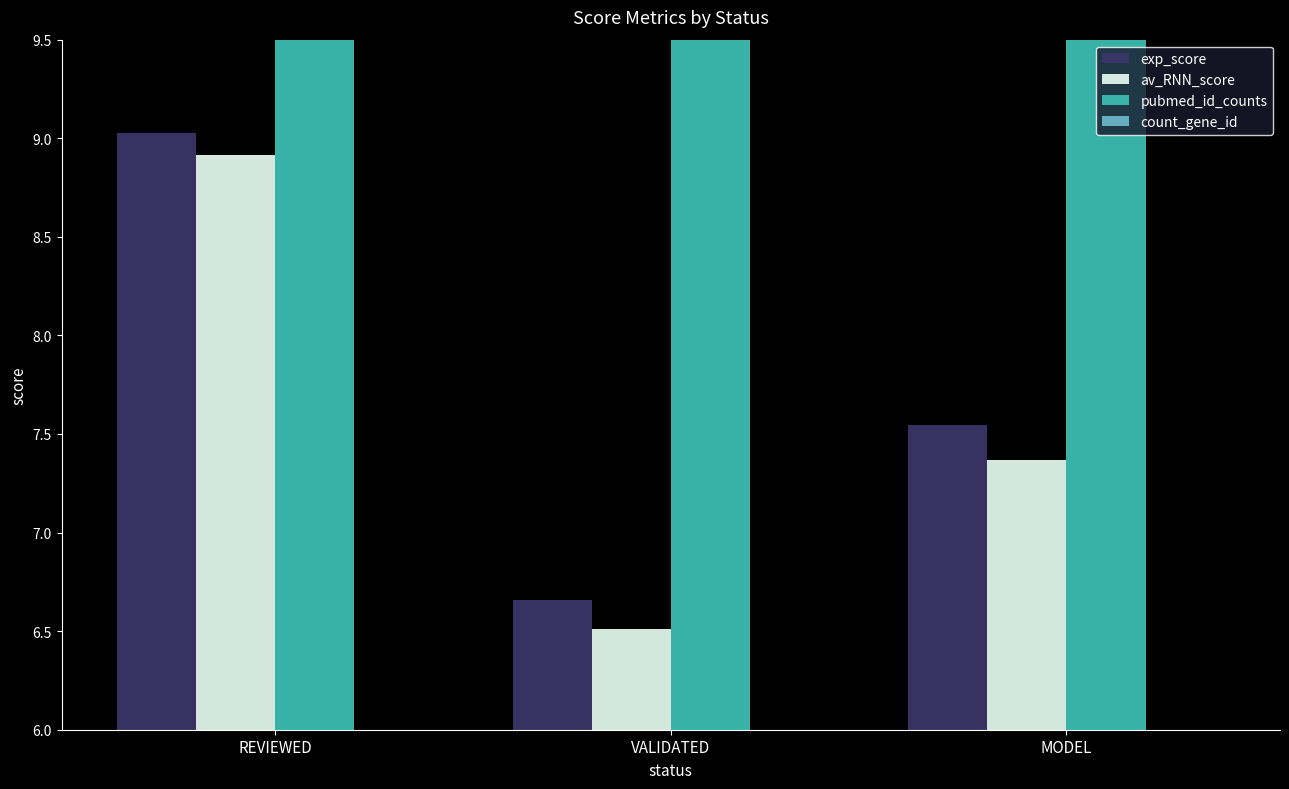

How many distinct data groups are displayed?

4